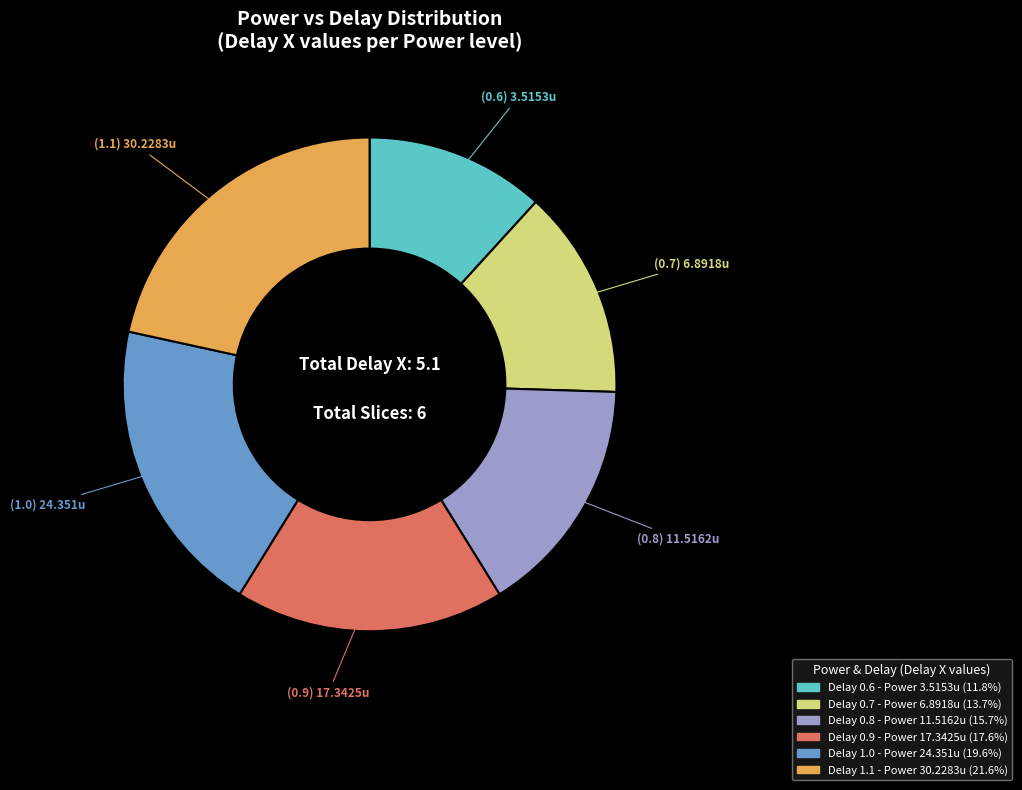

Does any single category account for the majority?

No